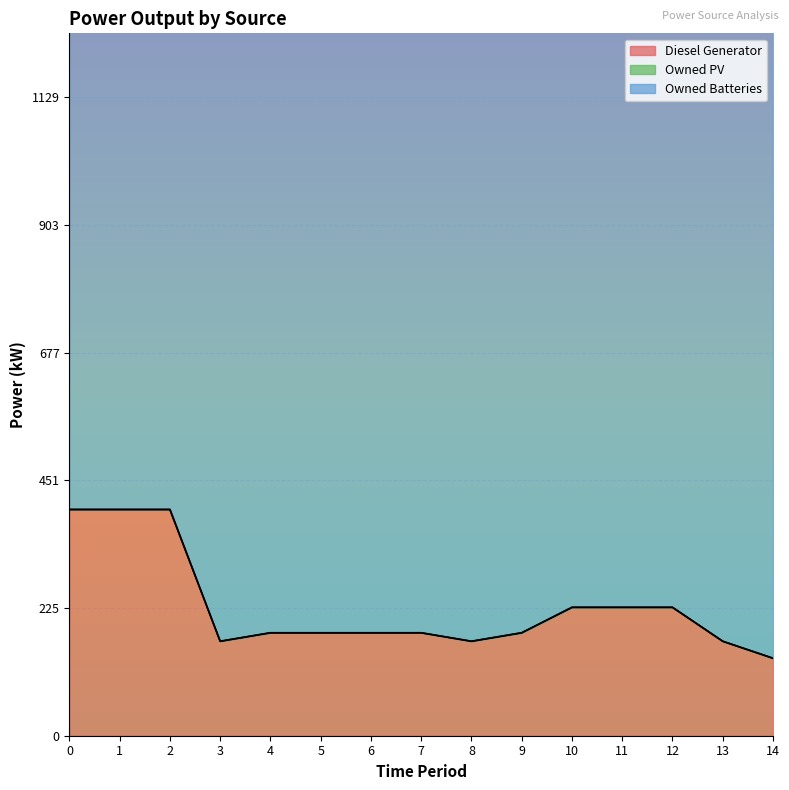

Reading left to right, transcribe all the data shown in this chart.

Diesel Generator: 0=400	1=400	2=400	3=167	4=182	5=182	6=182	7=182	8=167	9=182	10=227	11=227	12=227	13=167	14=137
Owned PV: 0=0	1=0	2=0	3=0	4=0	5=0	6=0	7=0	8=0	9=0	10=0	11=0	12=0	13=0	14=0
Owned Batteries: 0=1129	1=1129	2=1129	3=1129	4=1129	5=1129	6=1129	7=1129	8=1129	9=1129	10=1129	11=1129	12=1129	13=1129	14=1129